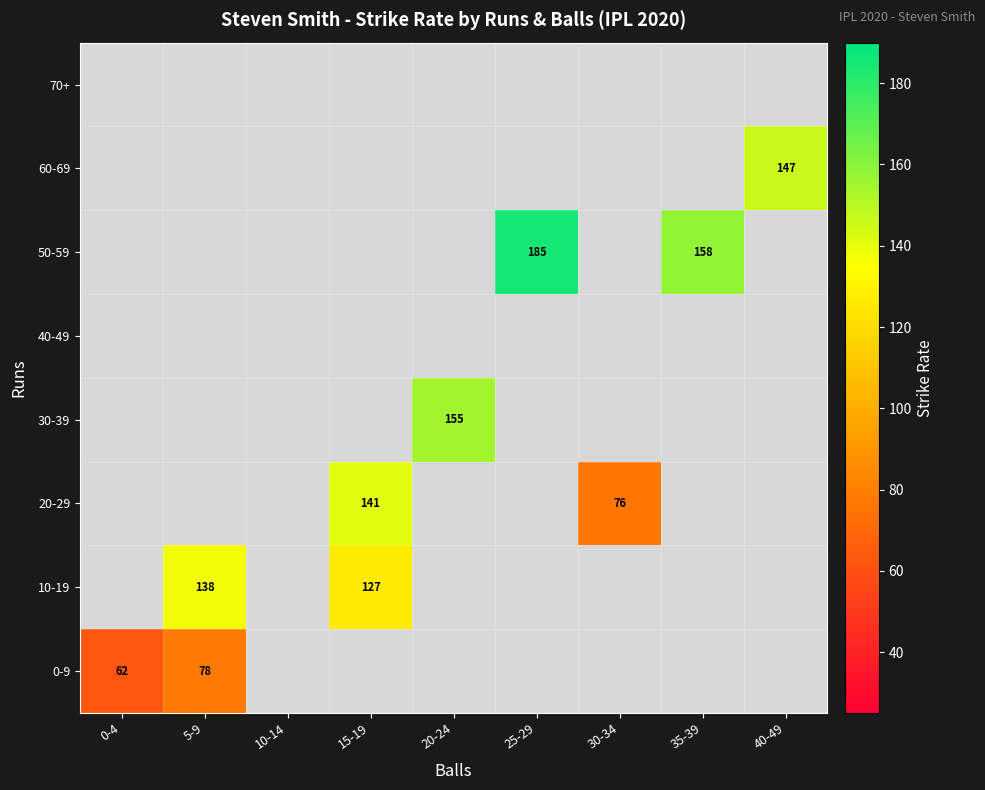

The 30-39 series shows 155 at 20-24. True or false?

True